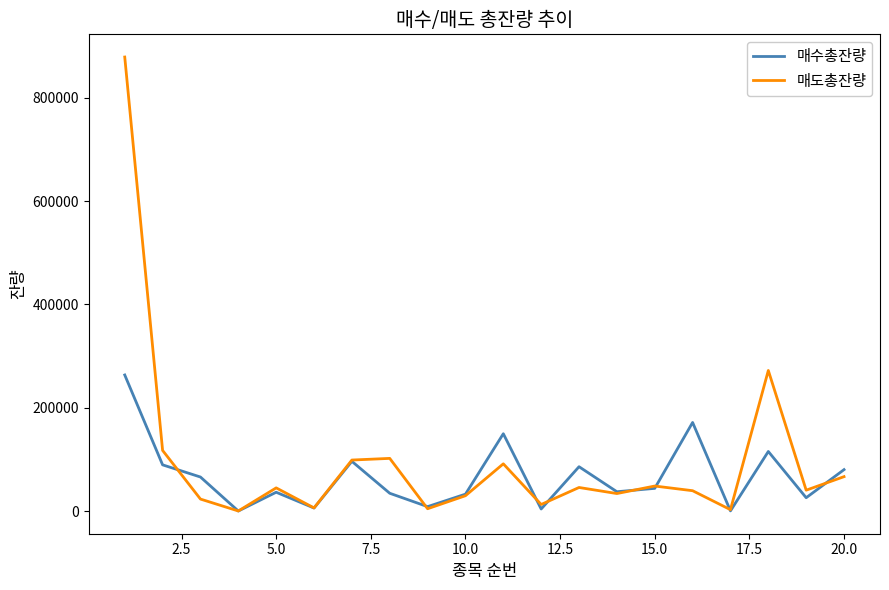

List the series in order of their peak value, lowest first.

매수총잔량, 매도총잔량